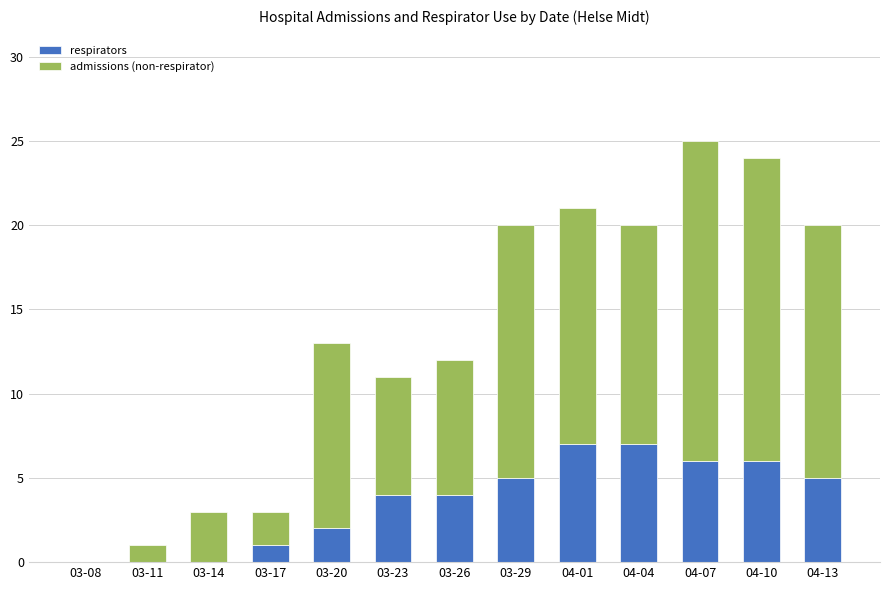

What is the maximum value for respirators?

7